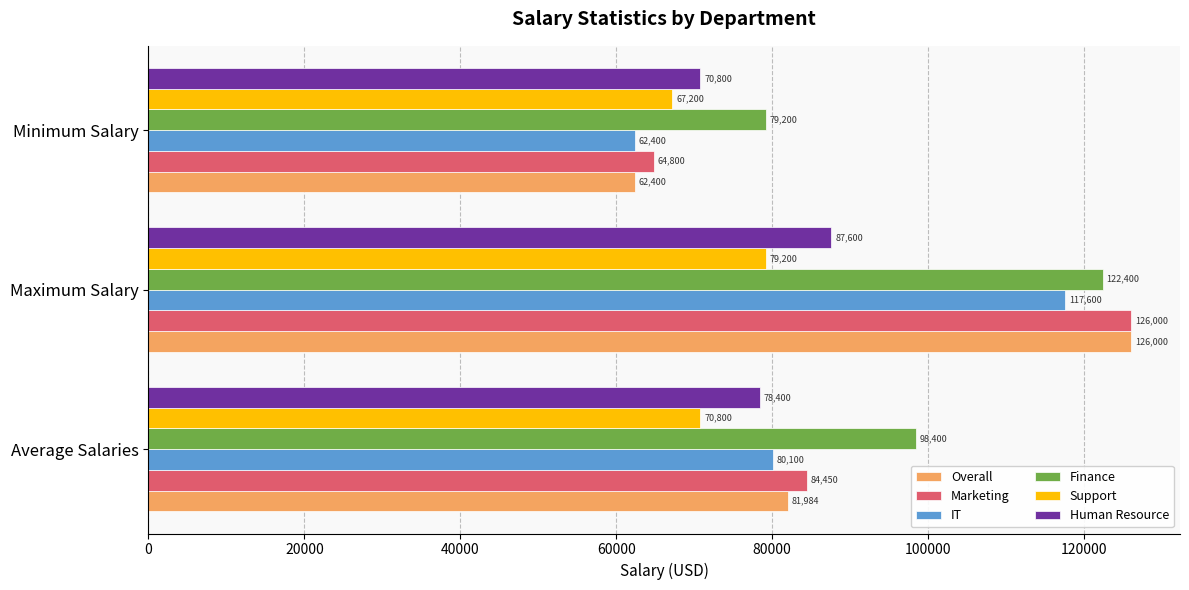

Rank the categories by Overall value from highest to lowest.

Maximum Salary, Average Salaries, Minimum Salary